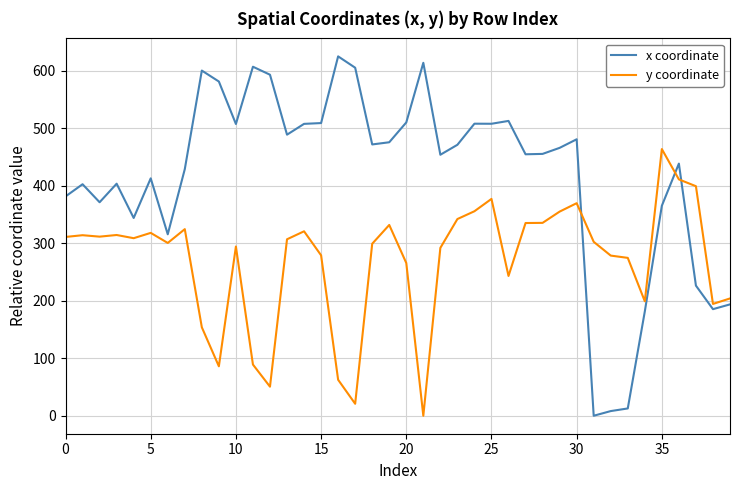

Which series has the largest total across all categories?

x coordinate